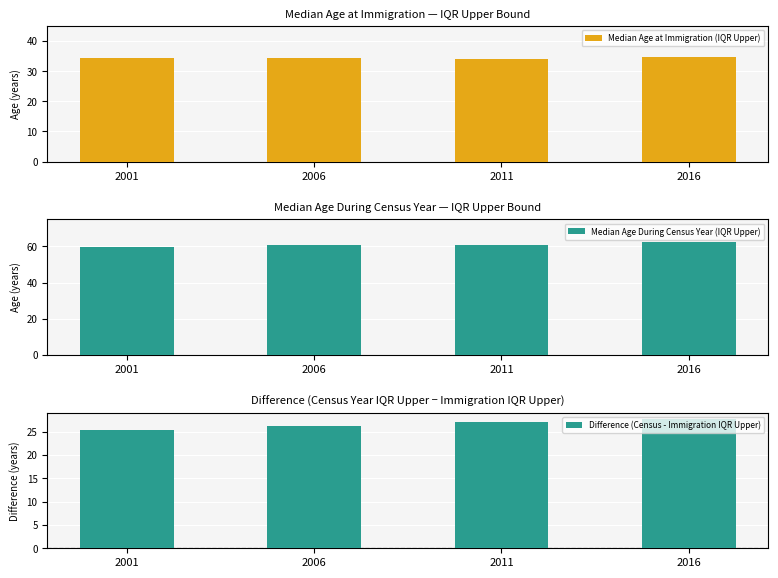

Where does the Median Age at Immigration (IQR Upper) series first go above 34?

2001